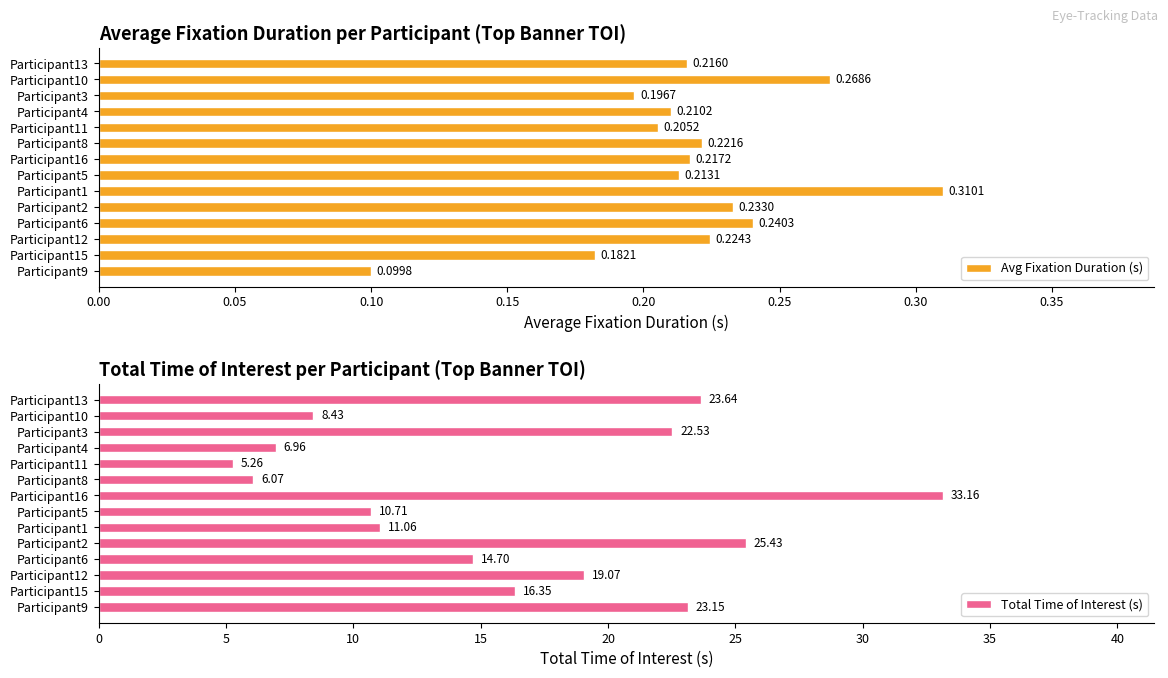

What is the difference between the Total Time of Interest (s) values at Participant15 and Participant9?

6.8